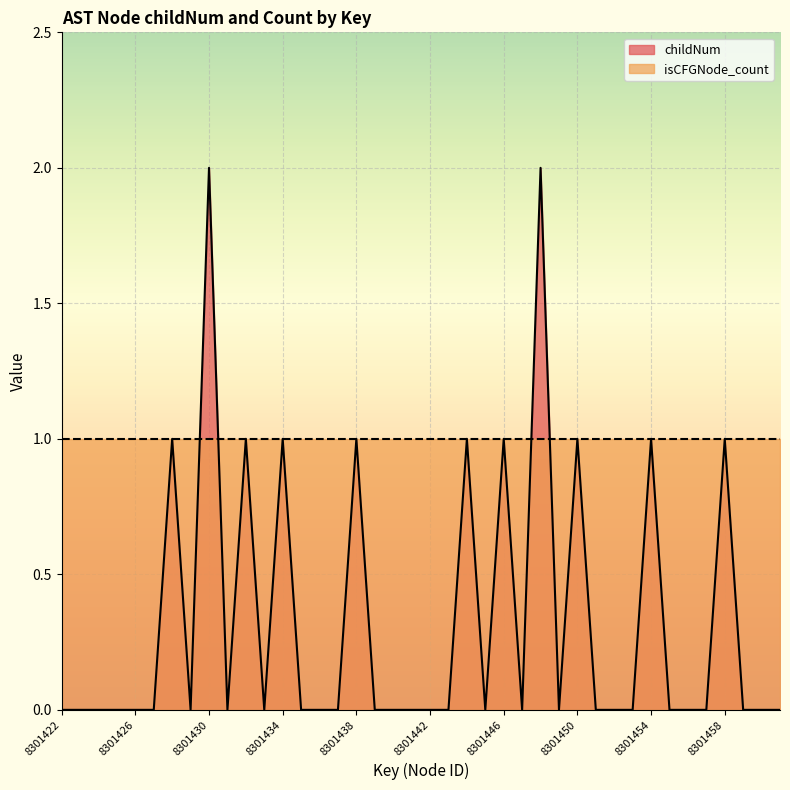

Is it true that the value at 8301447 is 1?

False